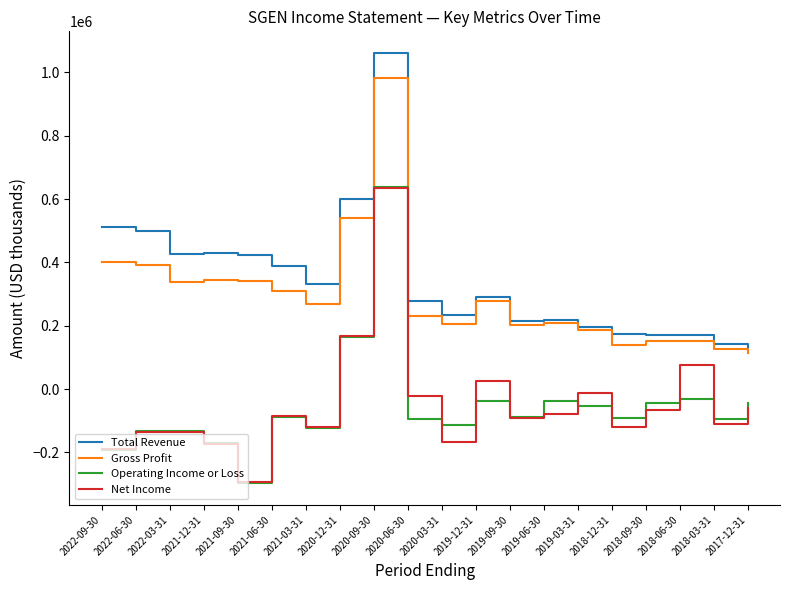

Is the value of Net Income at 2022-03-31 greater than the value of Total Revenue at 2019-12-31?

No